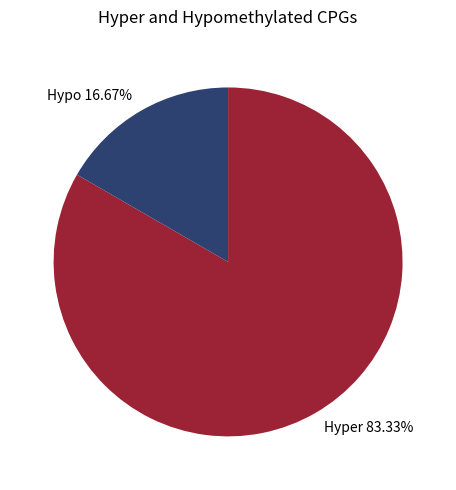

Combined, do Hyper 83.33% and Hypo 16.67% account for over 50%?

Yes